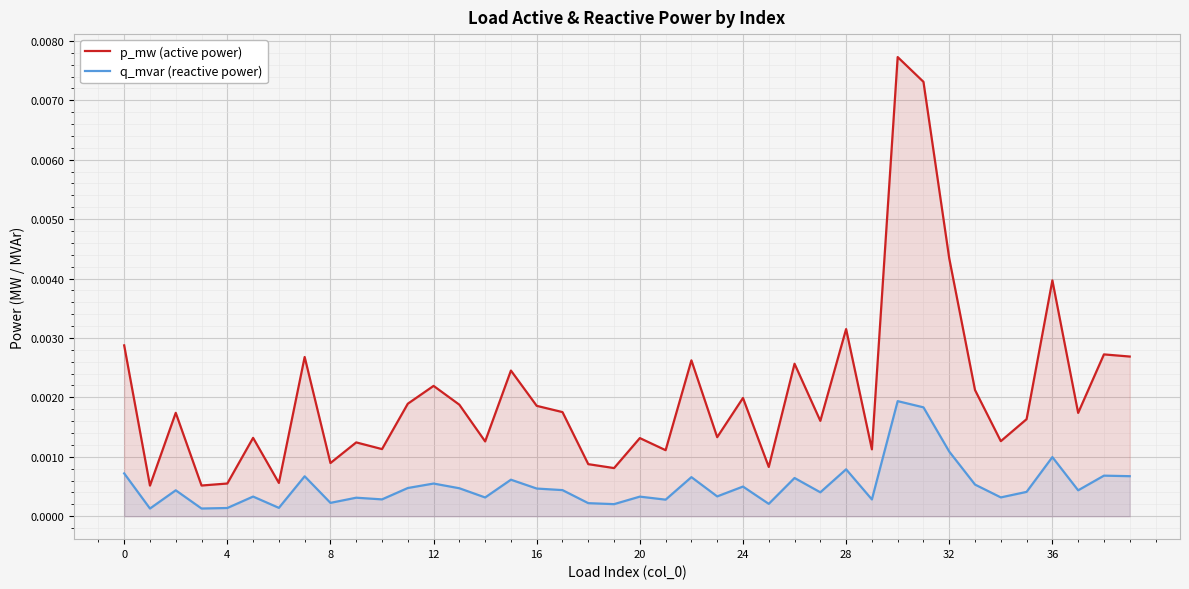

In q_mvar (reactive power), how many points are lower than both neighbors (excluding endpoints)?

14